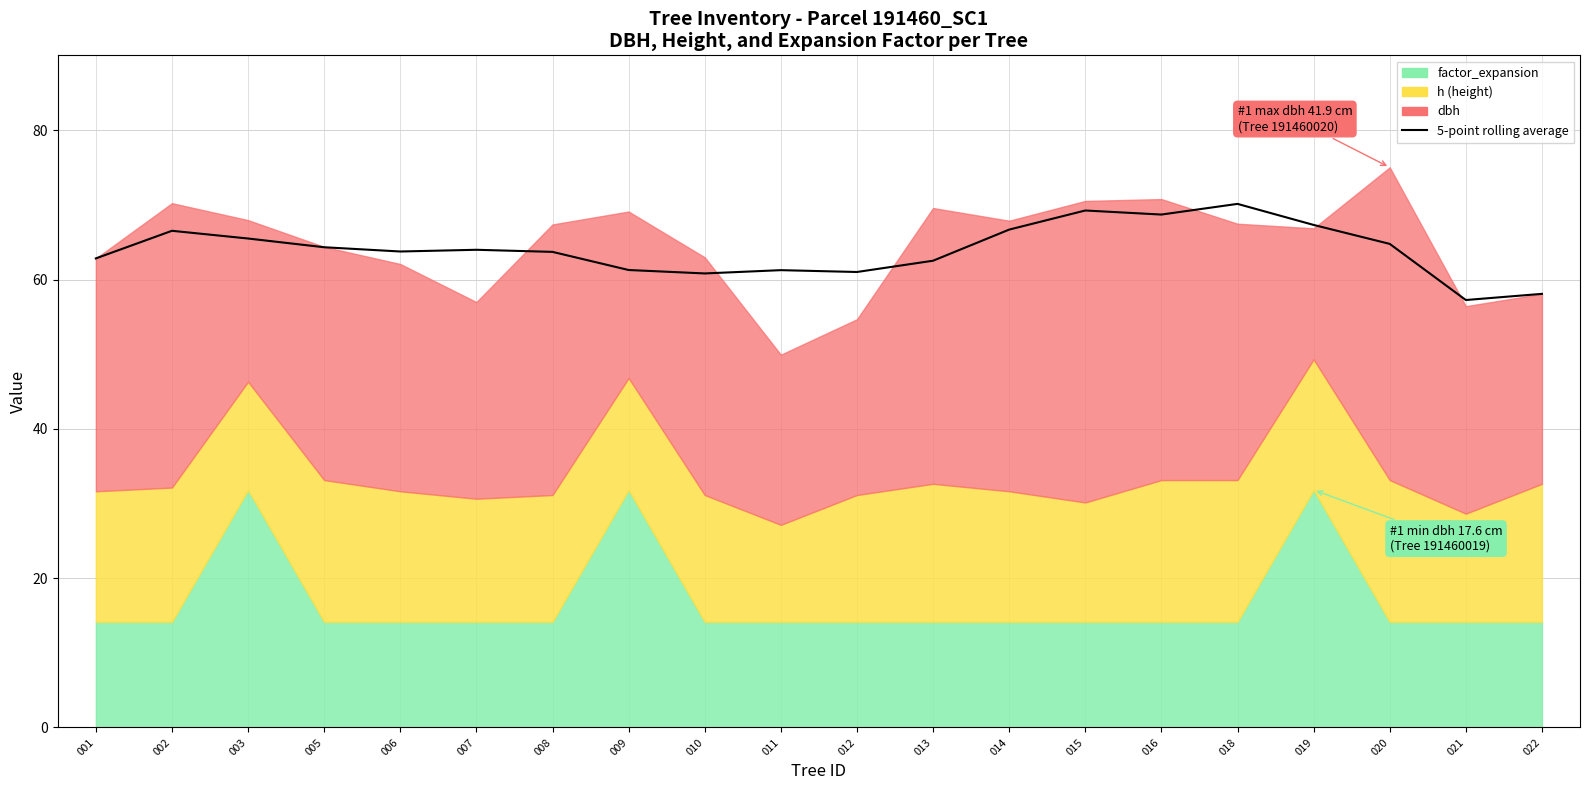

The value at 016 is 95.9. True or false?

False